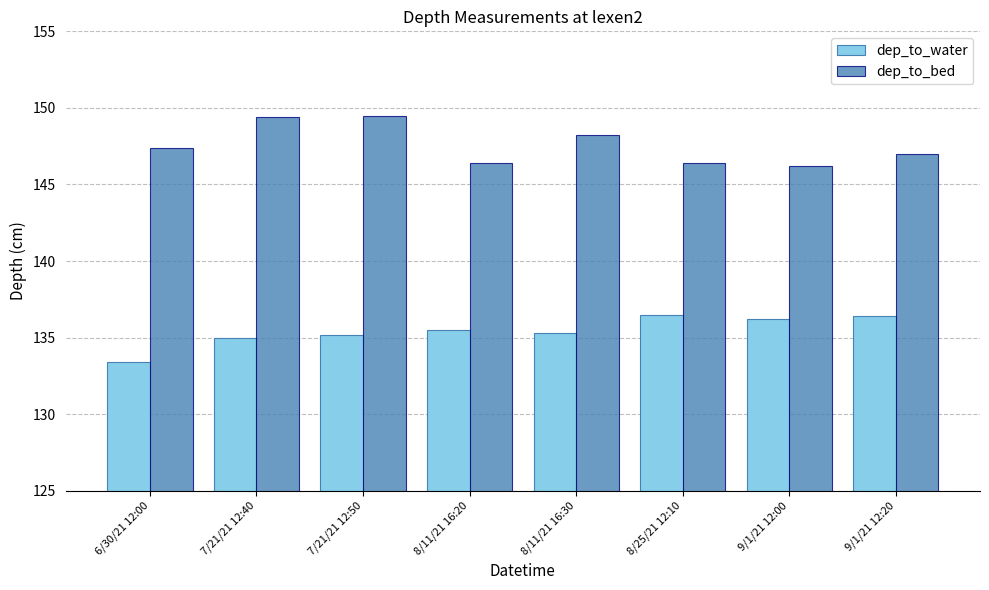

The dep_to_bed series shows 148.2 at 8/11/21 16:30. True or false?

True